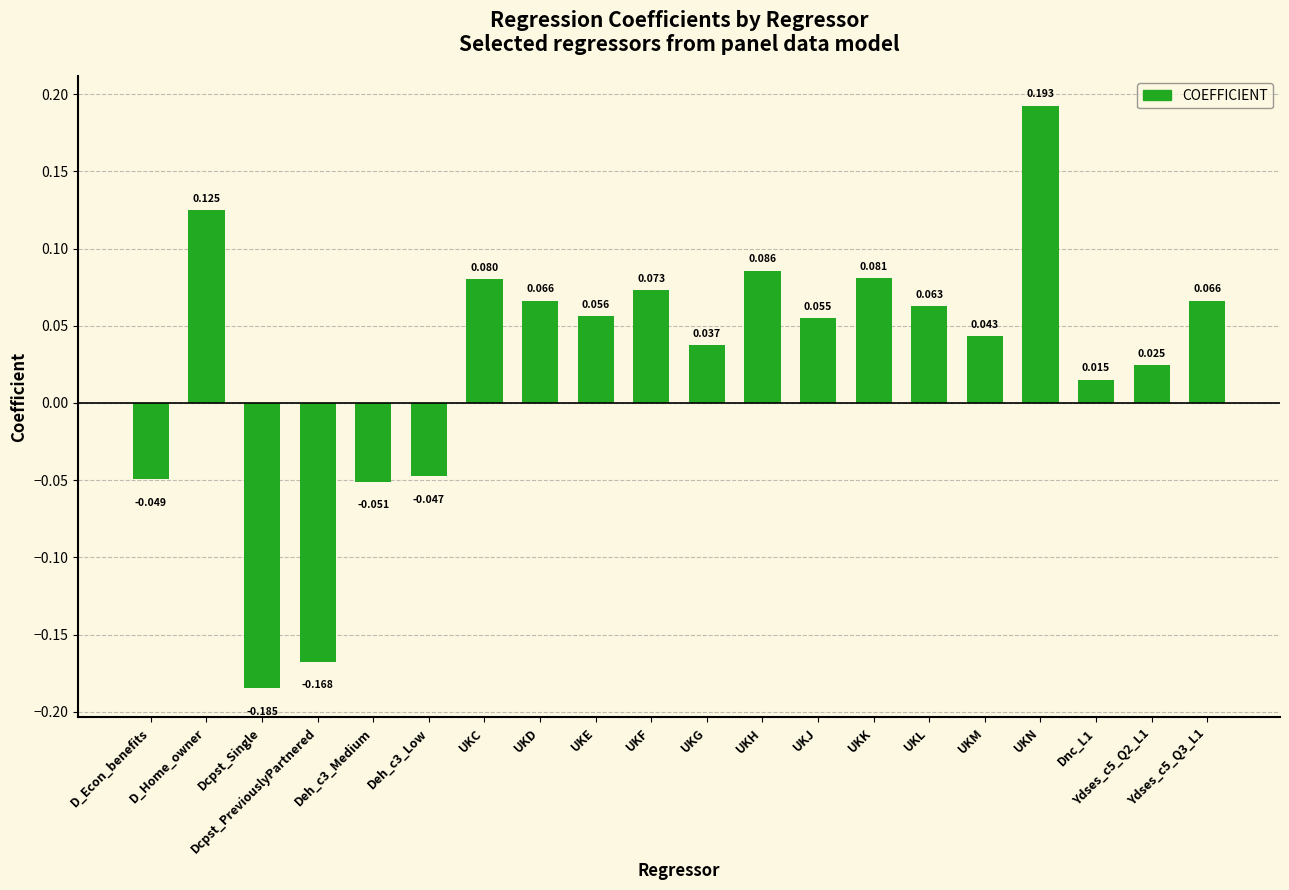

What is the minimum value shown in the chart?

-0.2